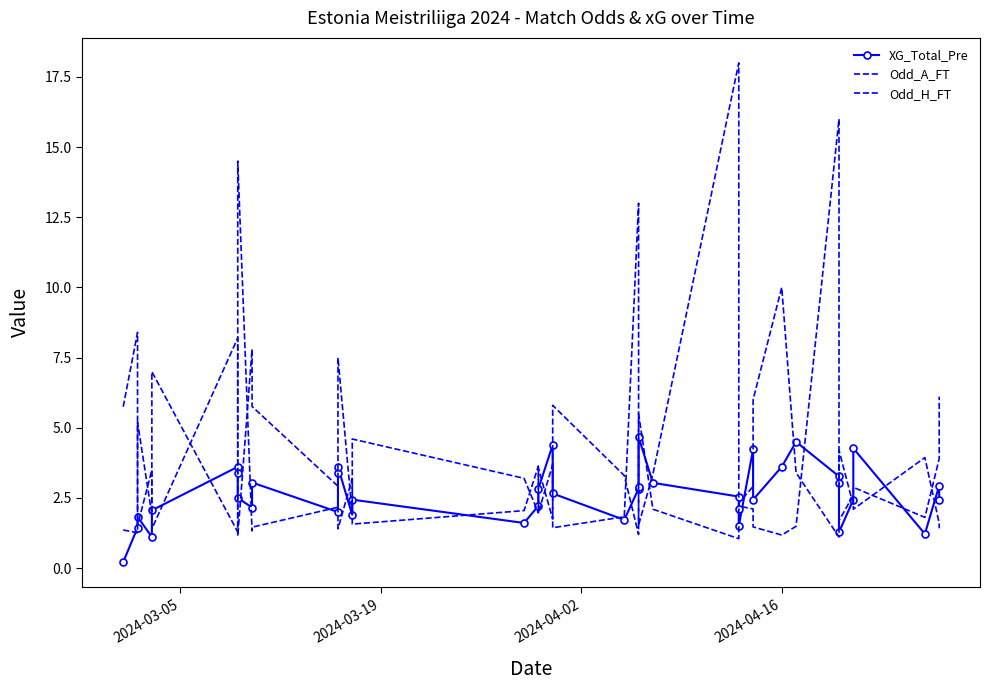

At which category does Odd_H_FT reach its first local valley?

2024-03-19